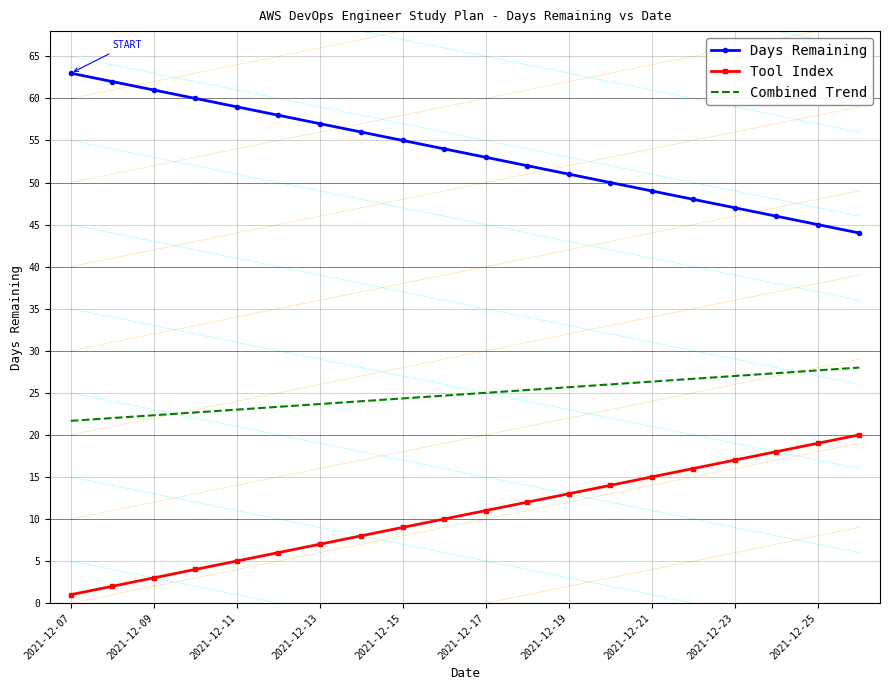

True or false: Combined Trend and Tool Index intersect in this chart.

False